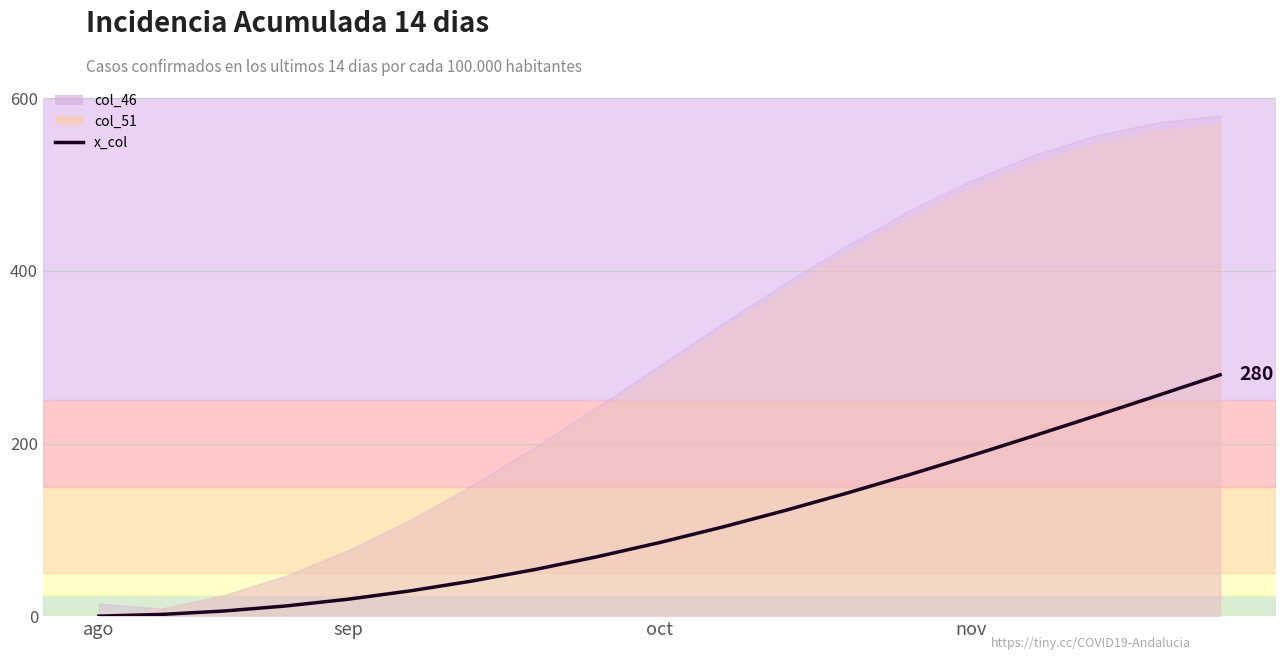

The value at 7 is 92.2. True or false?

False